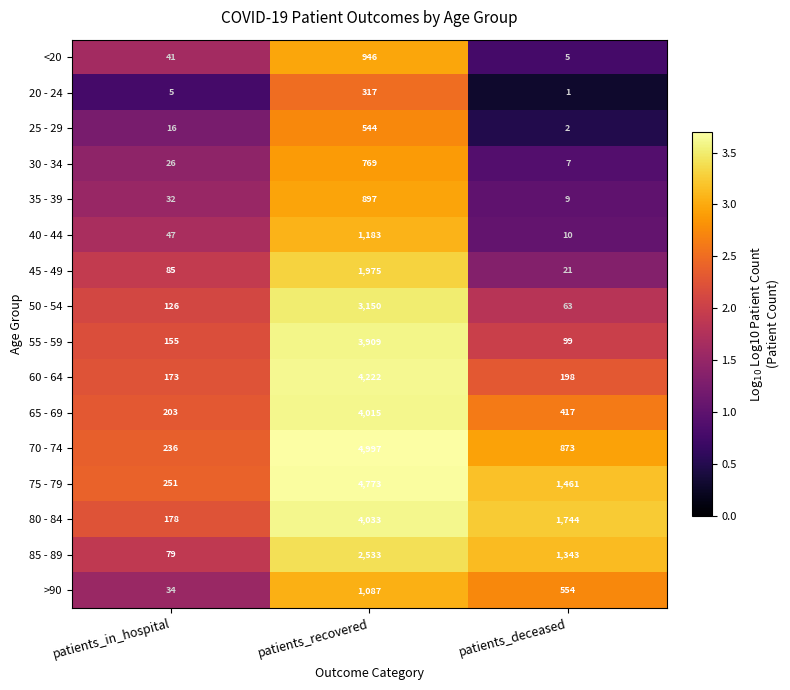

The 20 - 24 series shows 135 at patients_recovered. True or false?

False